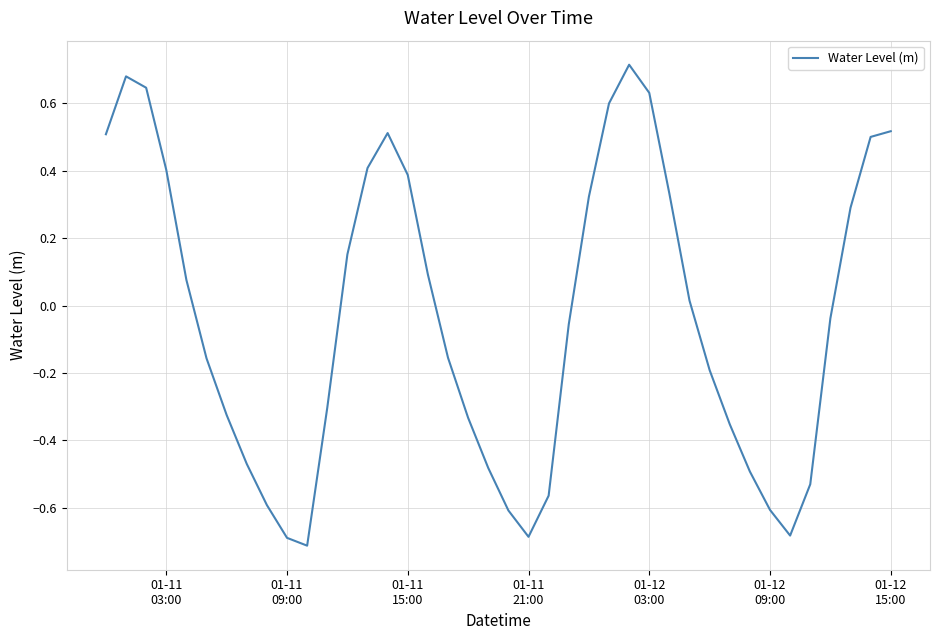

What is the difference between the maximum and minimum values?

1.4